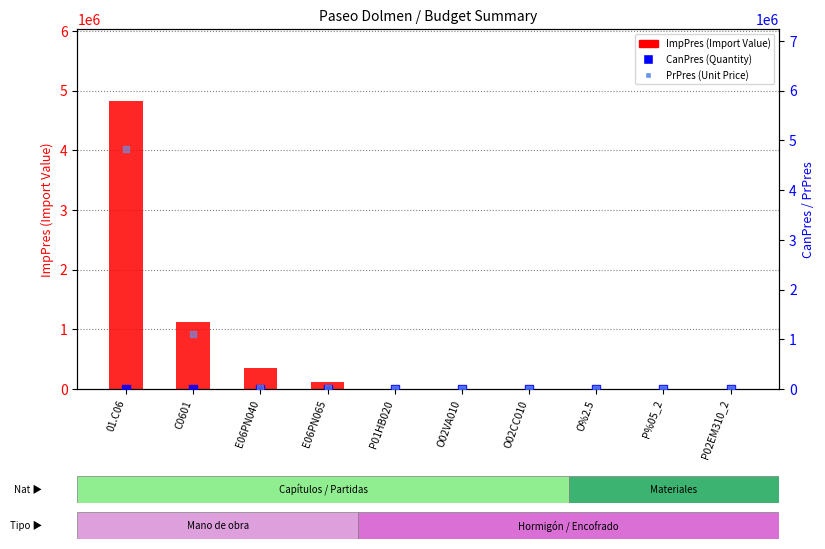

Which series reaches the minimum Y coordinate?

CanPres (Quantity)